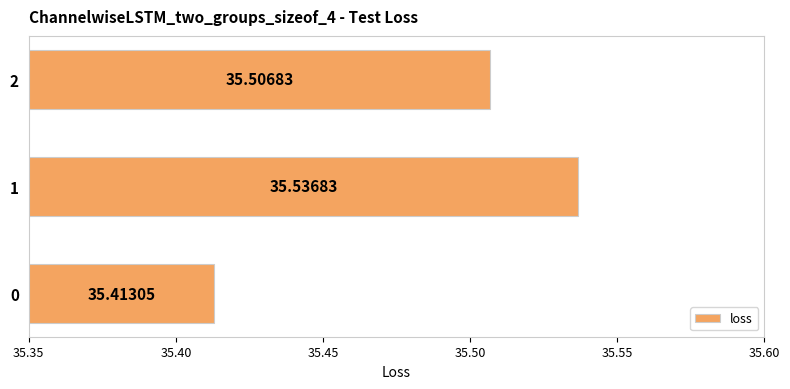

What is the minimum value shown in the chart?

35.4